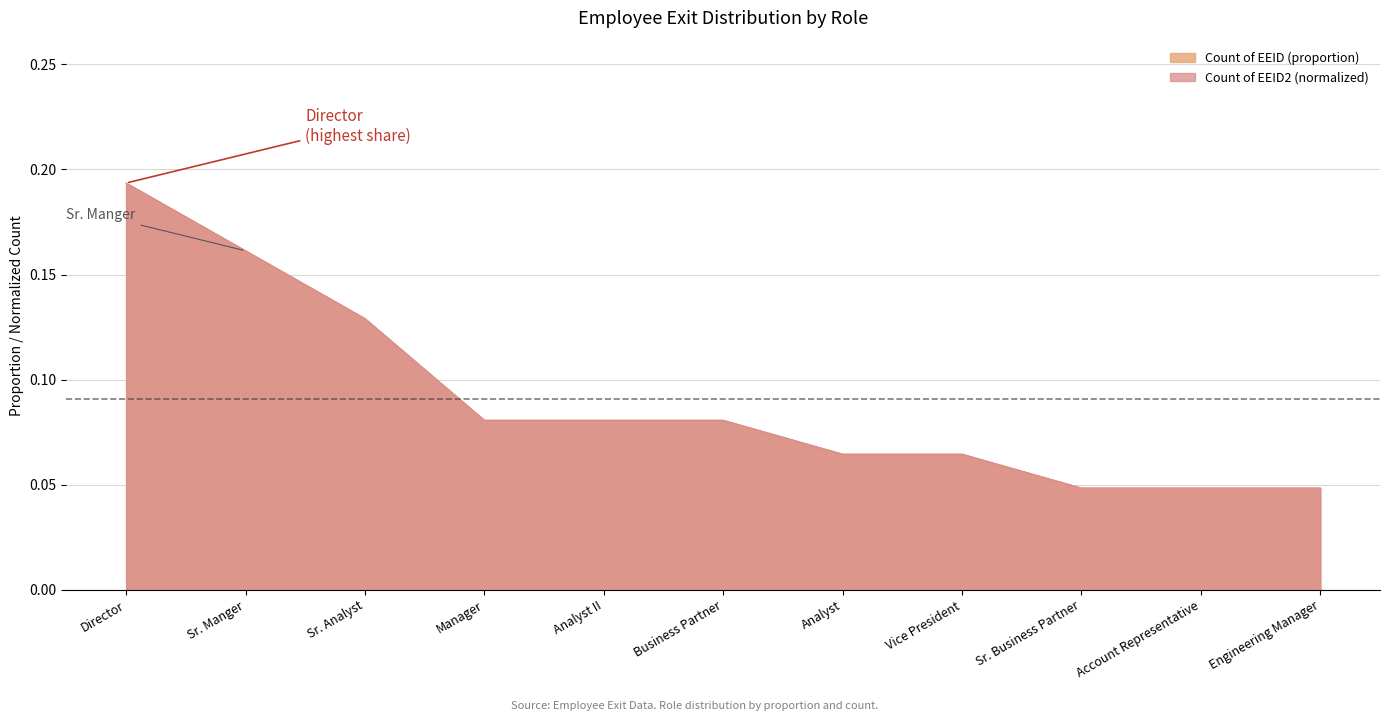

List the series in order of their peak value, highest first.

Count of EEID, Count of EEID2